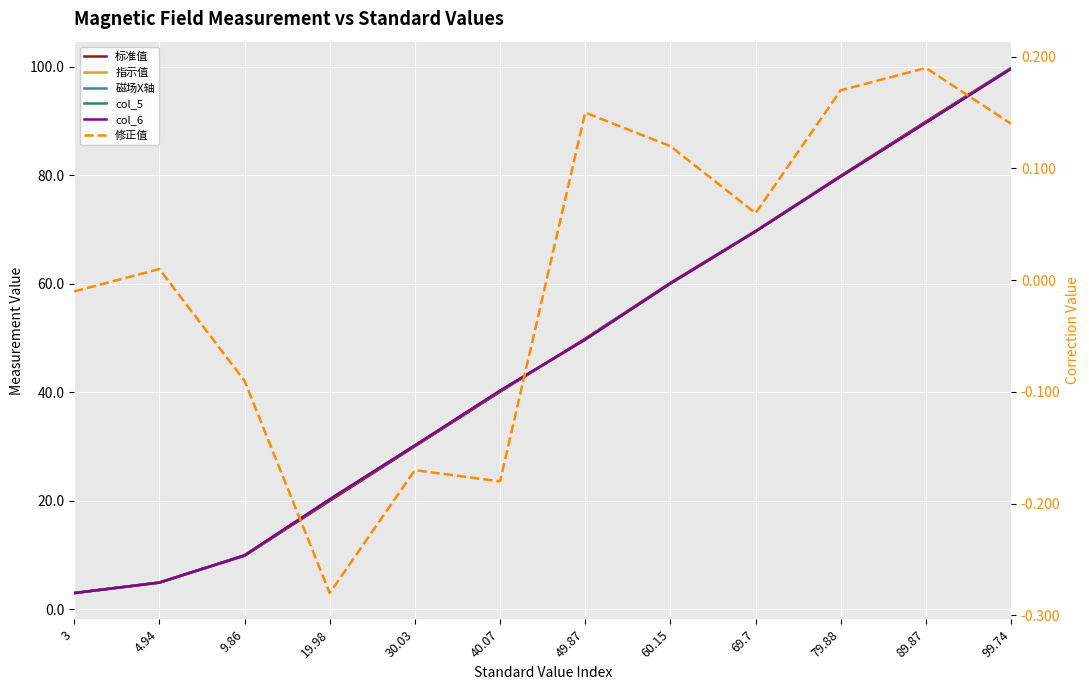

How many lines are shown in the chart?

6